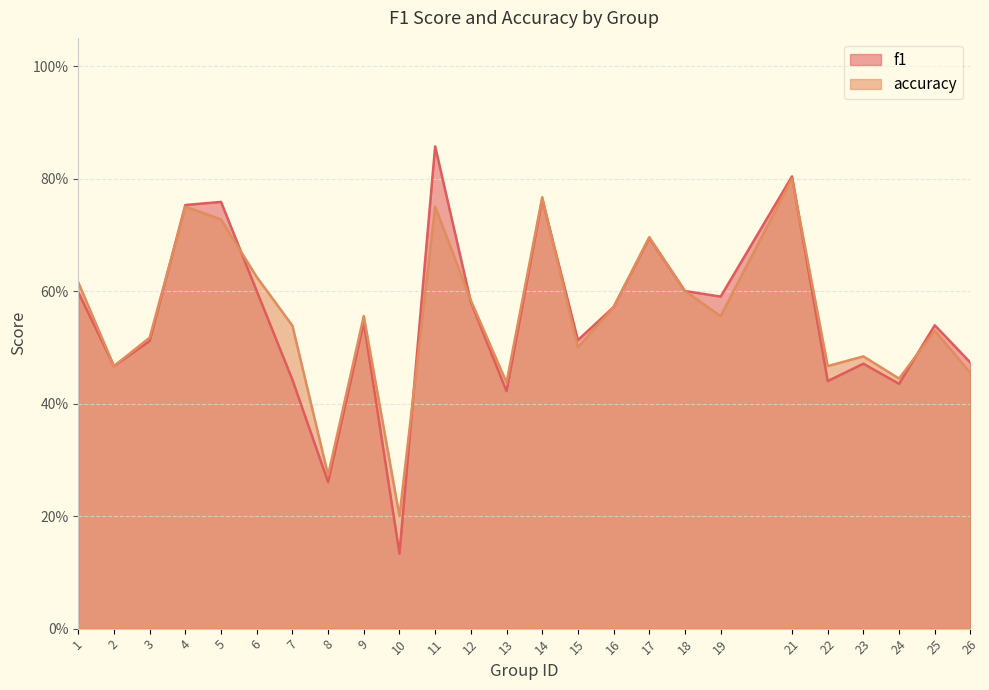

True or false: f1 has more than 1 interior local peaks.

True